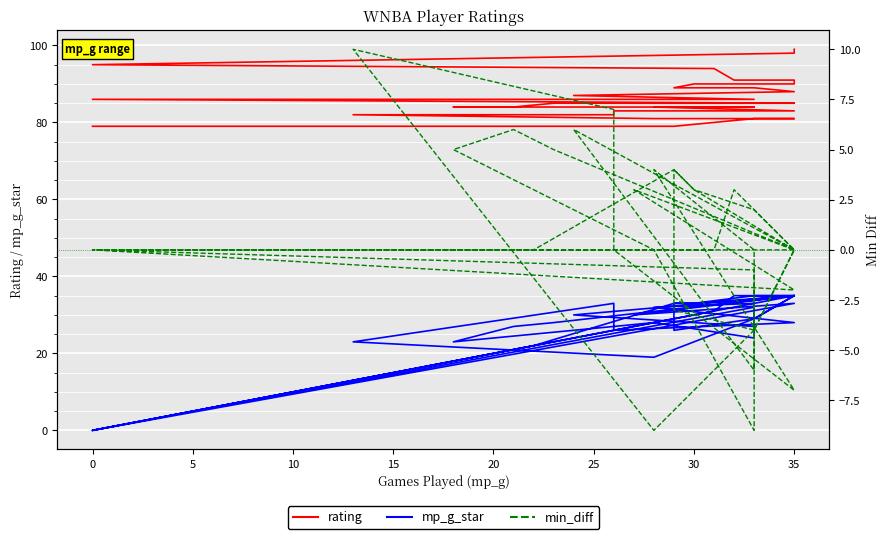

What value does the rating series have at 30, to the nearest 5?

80